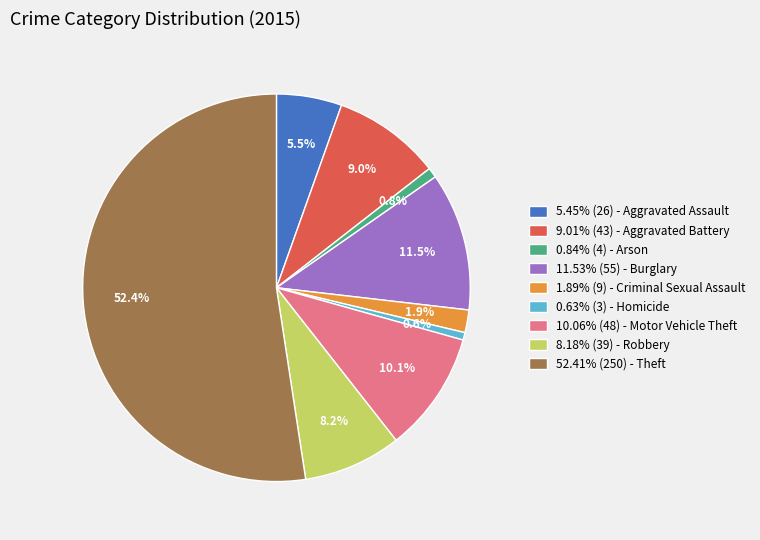

Combined, what portion of the pie is 0.84% (4) - Arson and 10.06% (48) - Motor Vehicle Theft?

10.9%